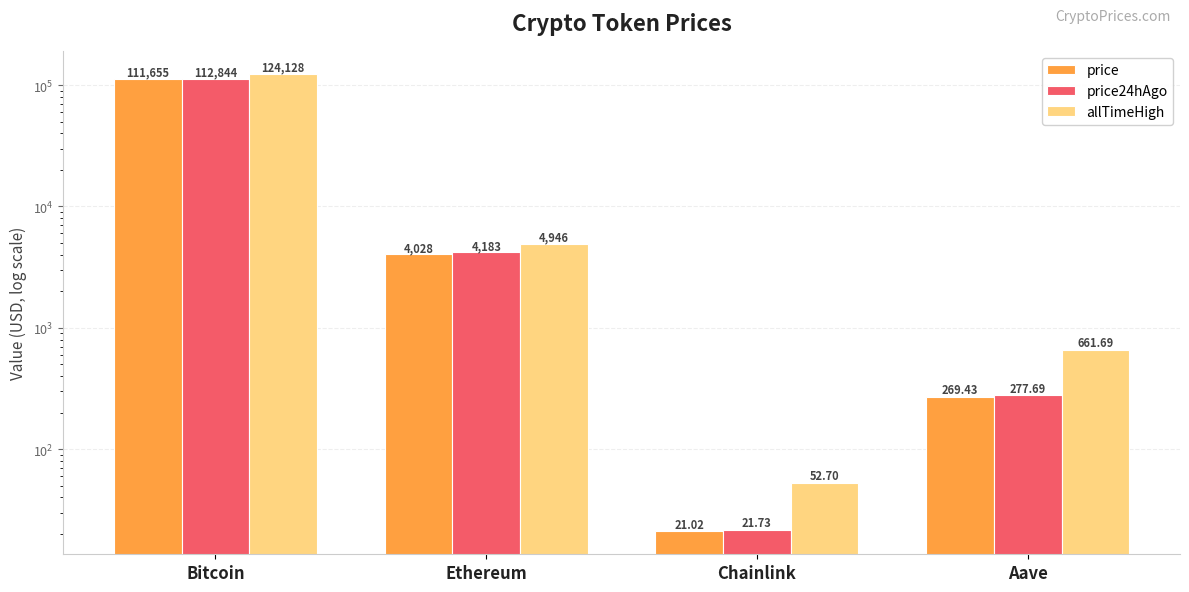

Which has a higher value, Bitcoin or Ethereum?

Bitcoin